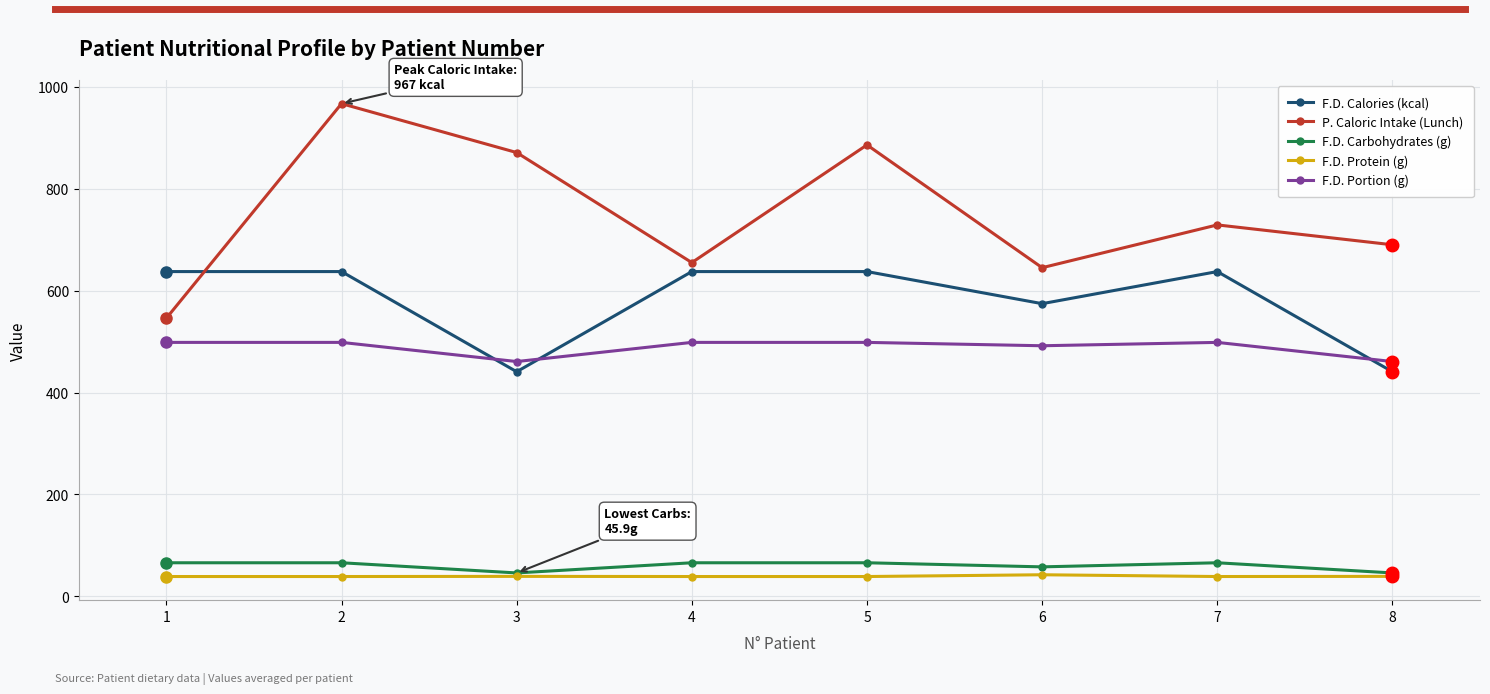

What is the sum of all P. Caloric Intake (Lunch) values?

5989.0